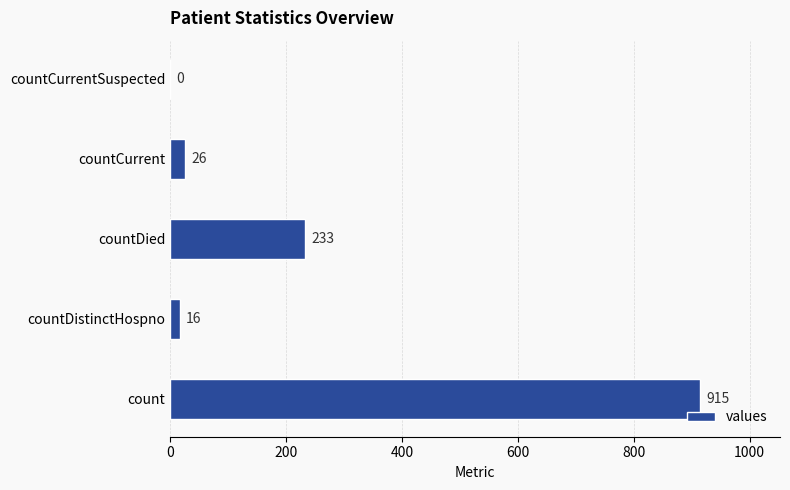

How many categories are shown in the chart?

5